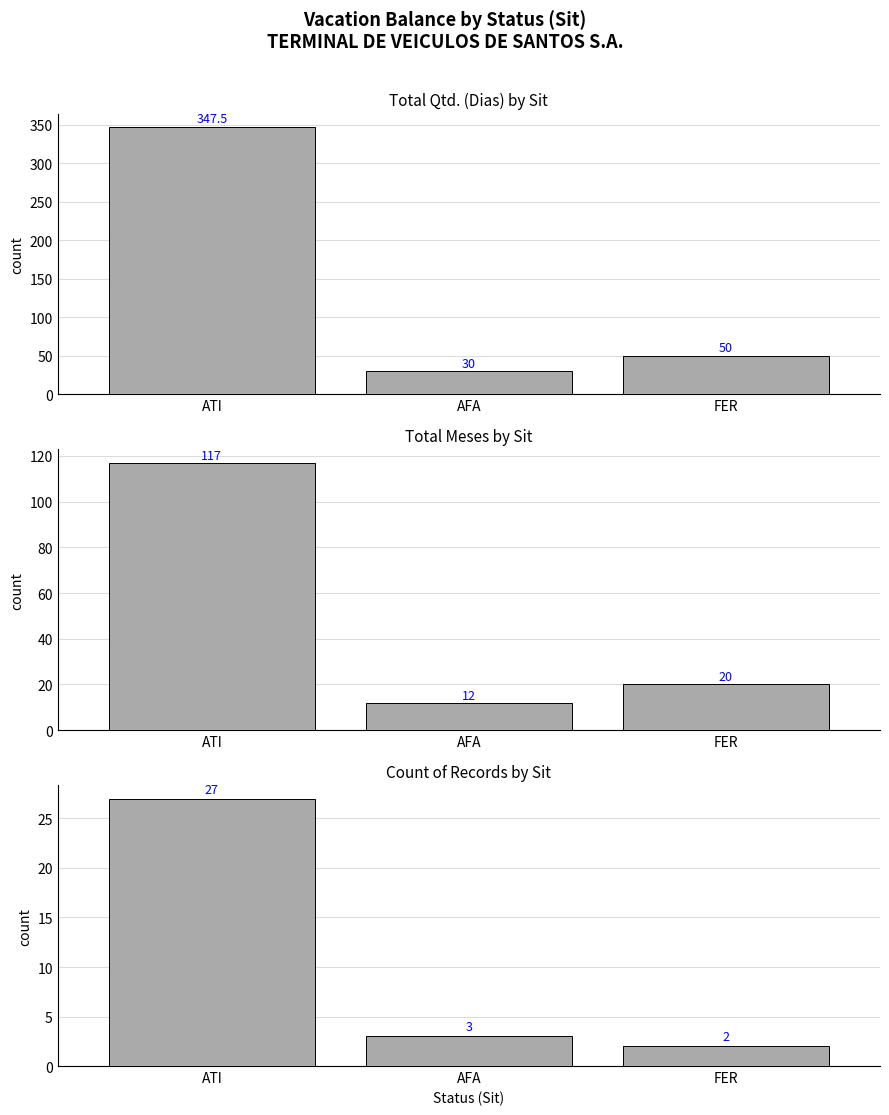

Reading right to left, what are all the values shown in this chart?

Total Qtd. (Dias): 50.0	30.0	347.5
Total Meses: 20.0	12.0	117.0
Count of Records: 2.0	3.0	27.0